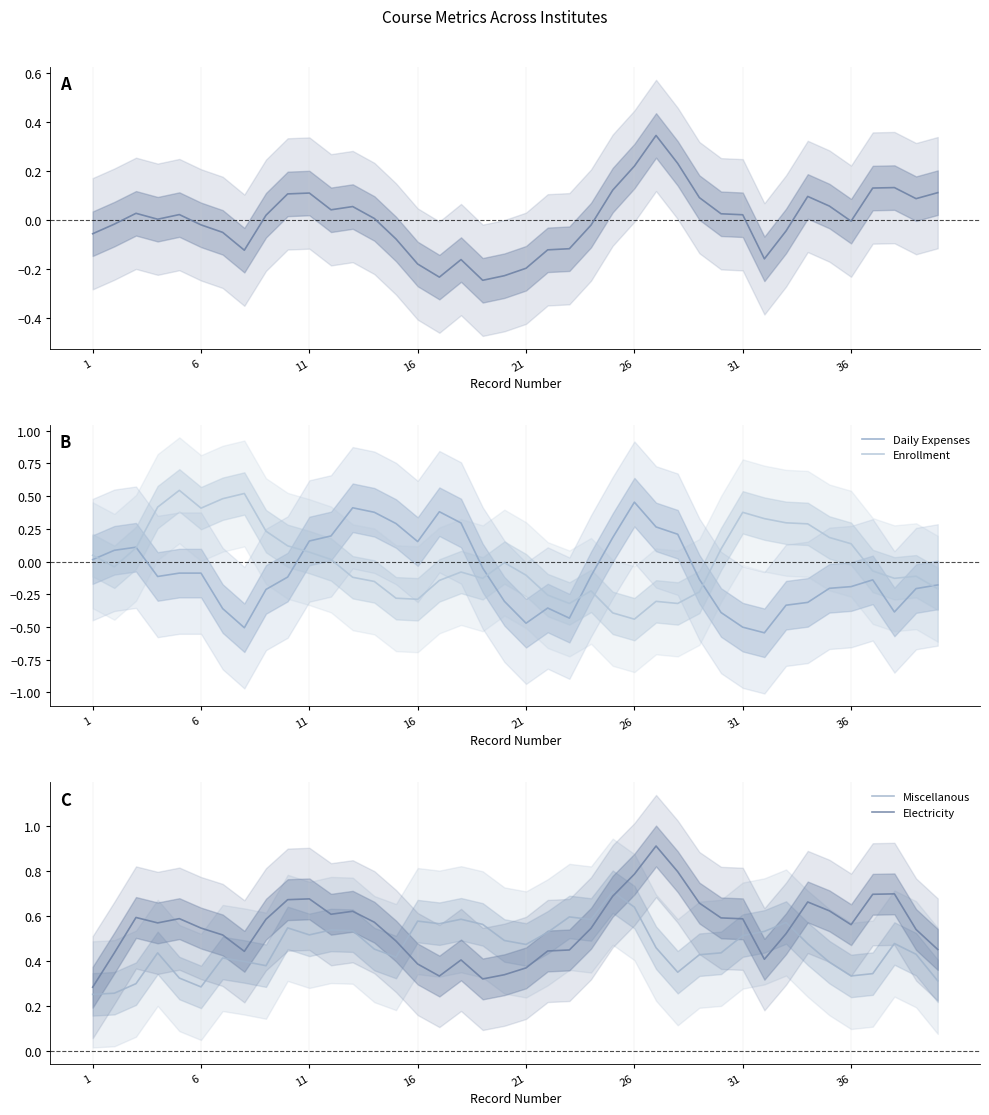

What is the minimum value for Enrollment?

-0.4